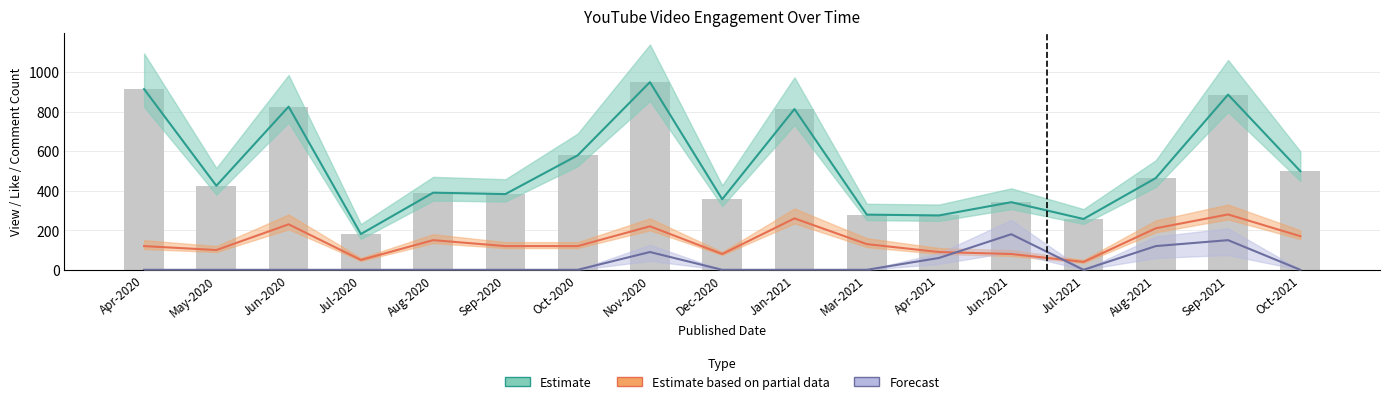

Is it true that Estimate based on partial data equals 210 at Aug-2021?

True